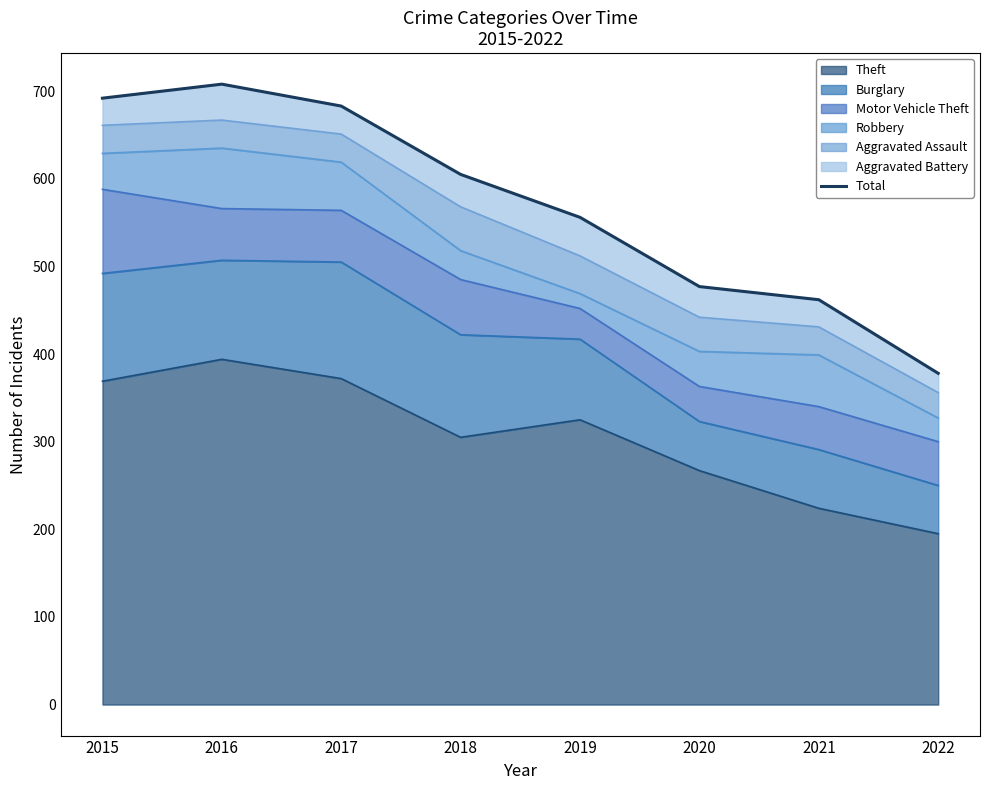

What is the difference between the values at 2017 and 2020?

206